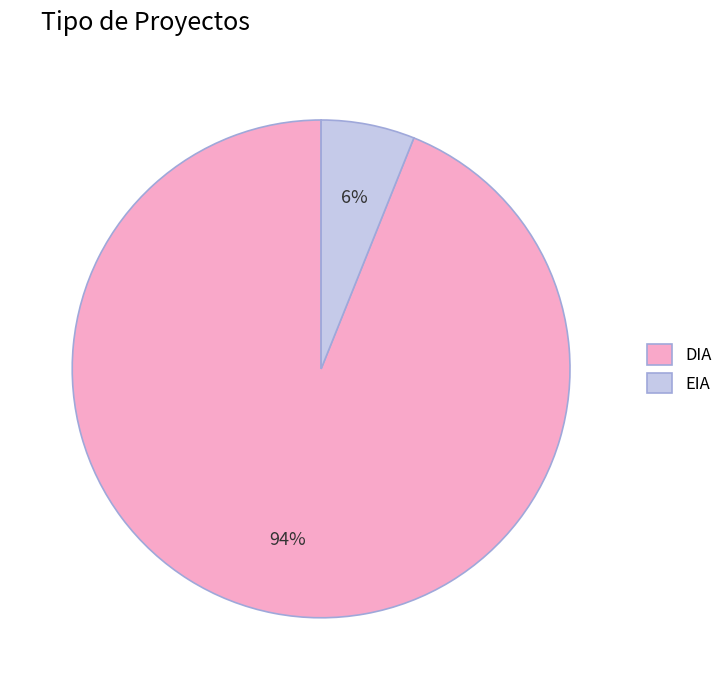

To the nearest percent, what percentage of the pie is EIA?

6%